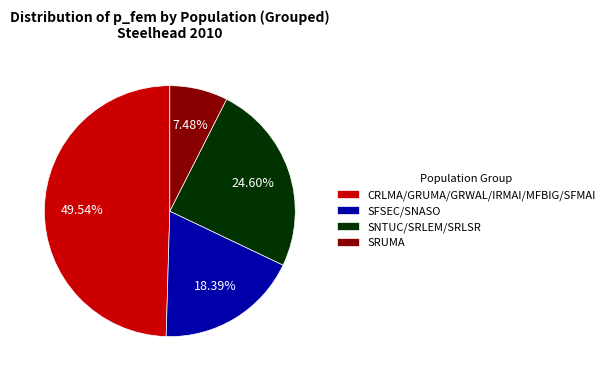

Count the number of slices in the pie.

4